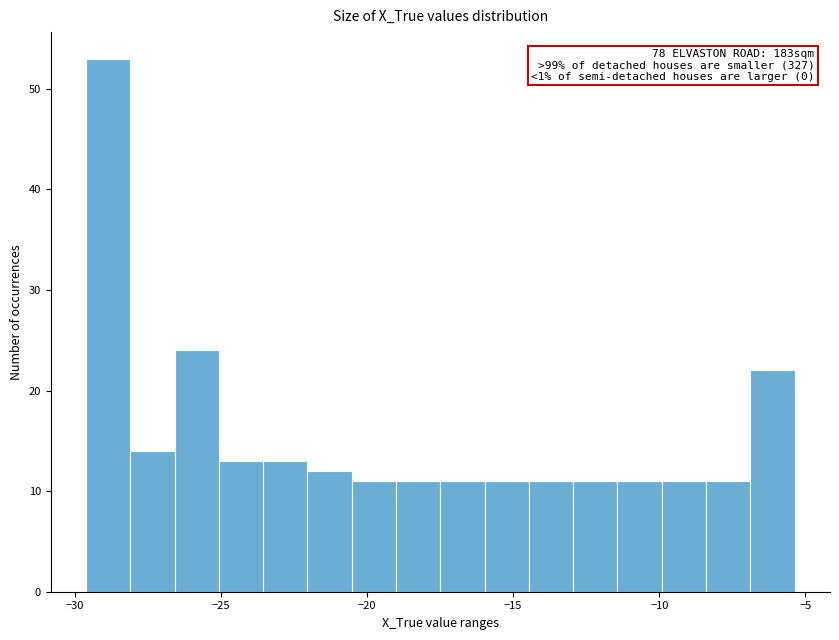

Around what value on the x-axis is the tallest bar? Give the approximate position of its centre, as read against the axis.

-29.0